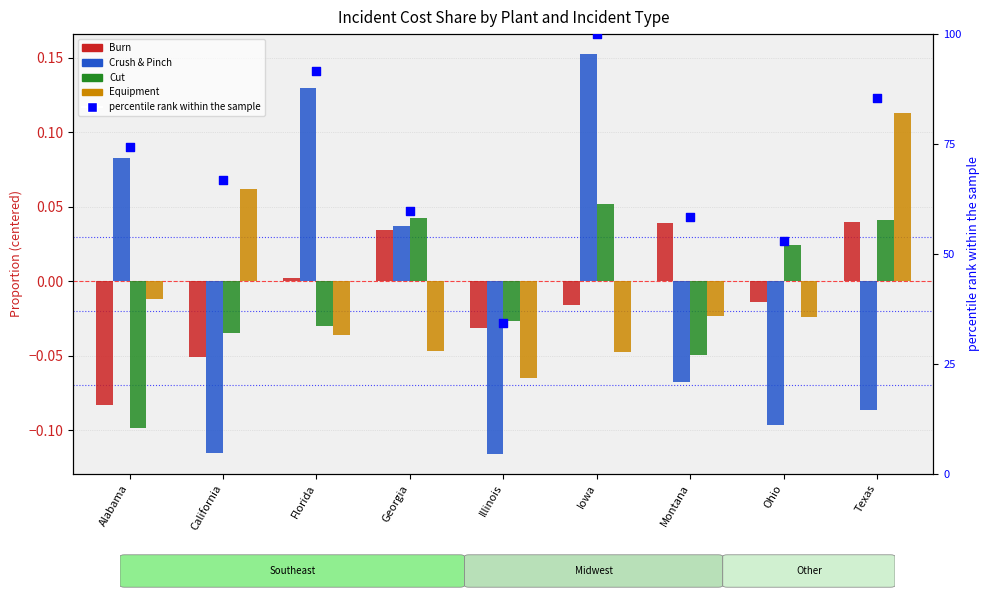

At which category is the sum across all series the highest?

Iowa